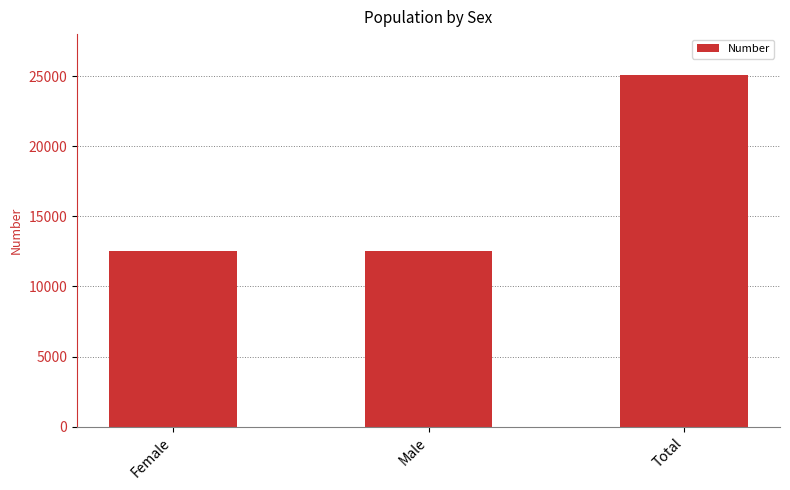

The value at Total is 25067. True or false?

True